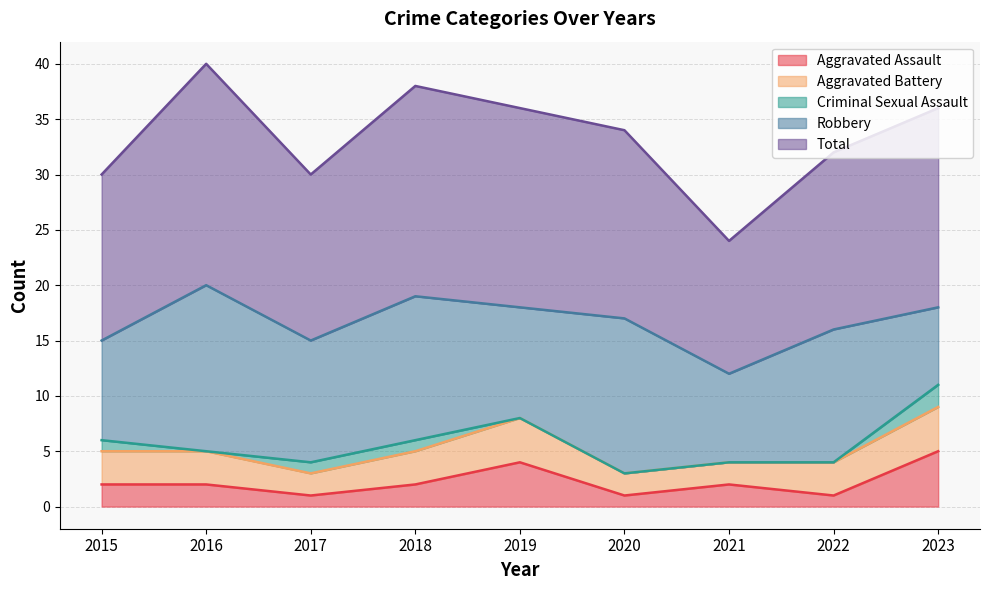

How many data points does each series have?

9